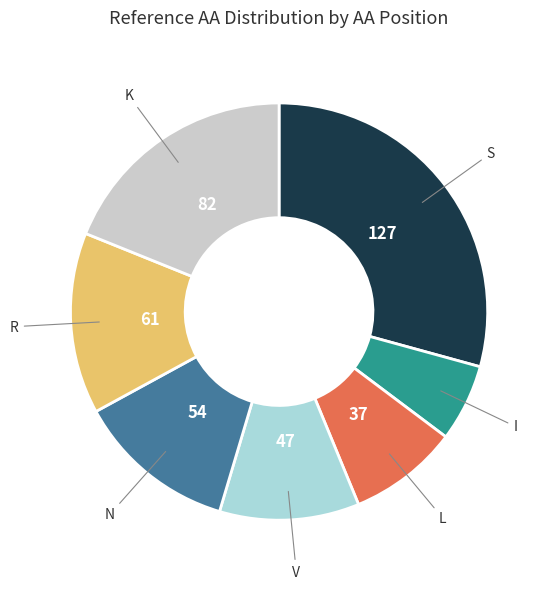

Is there any slice that represents more than half of the pie?

No